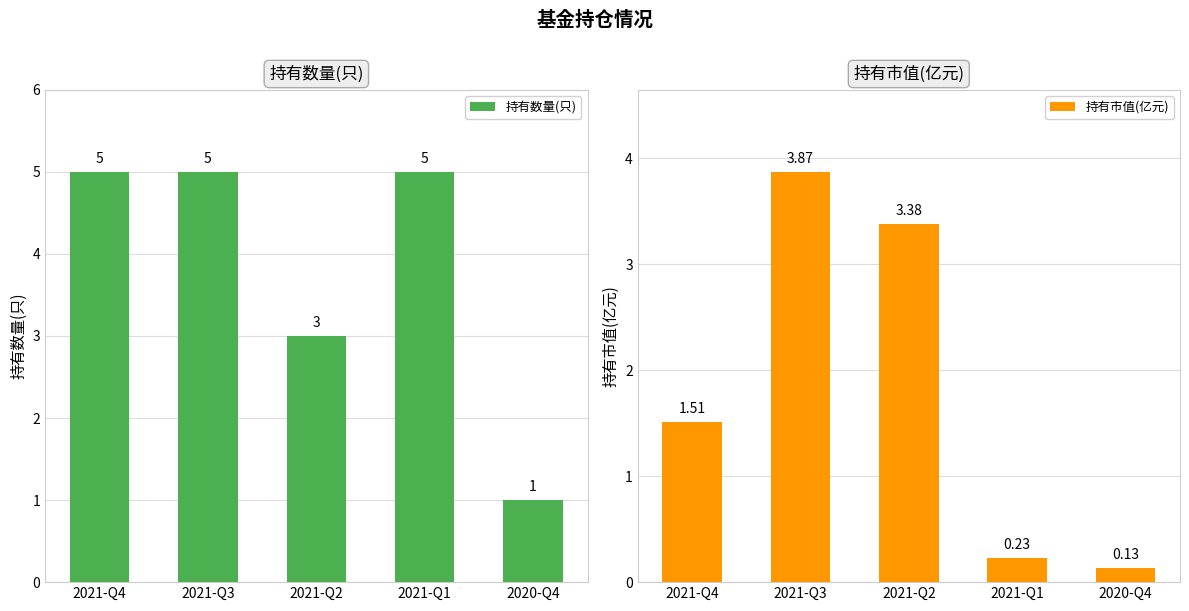

Is it true that 持有市值(亿元) equals 0.1 at 2020-Q4?

True